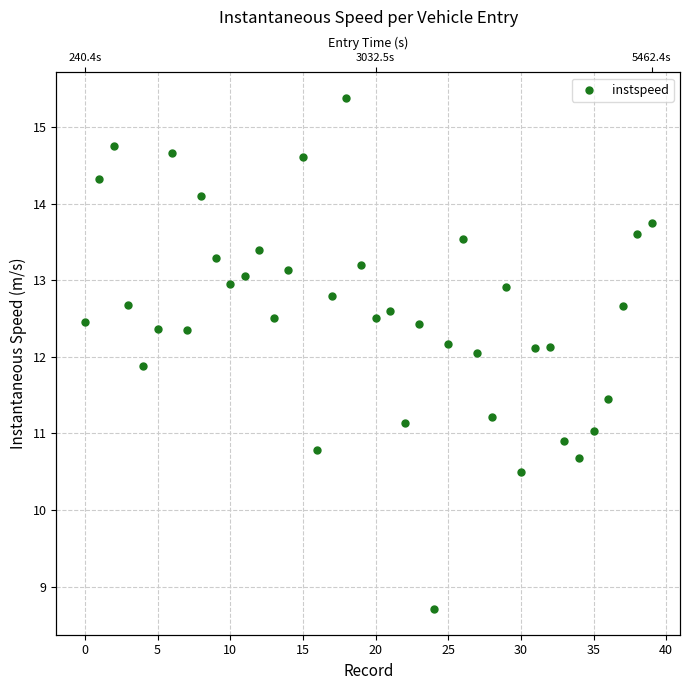

What is the ratio of the value at 12 to the value at 37?

1.1